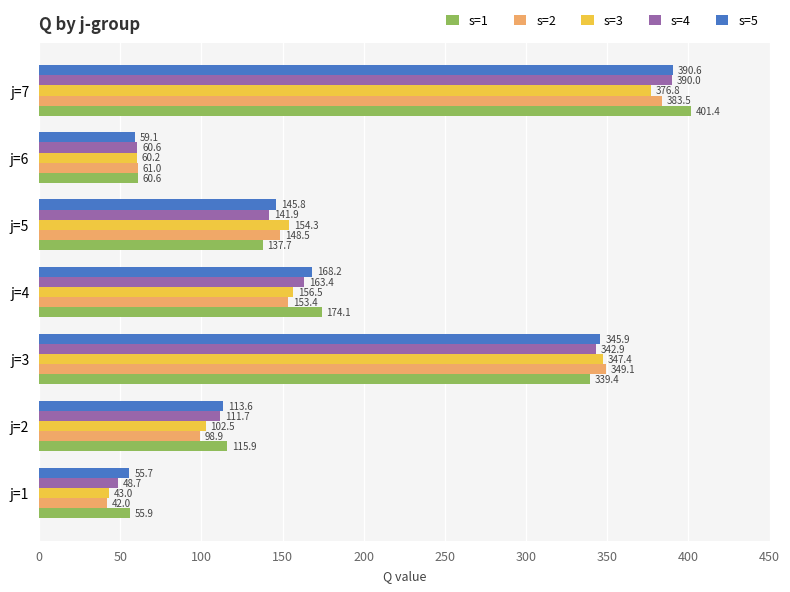

At which label is s=5 closest to 223?

j=4